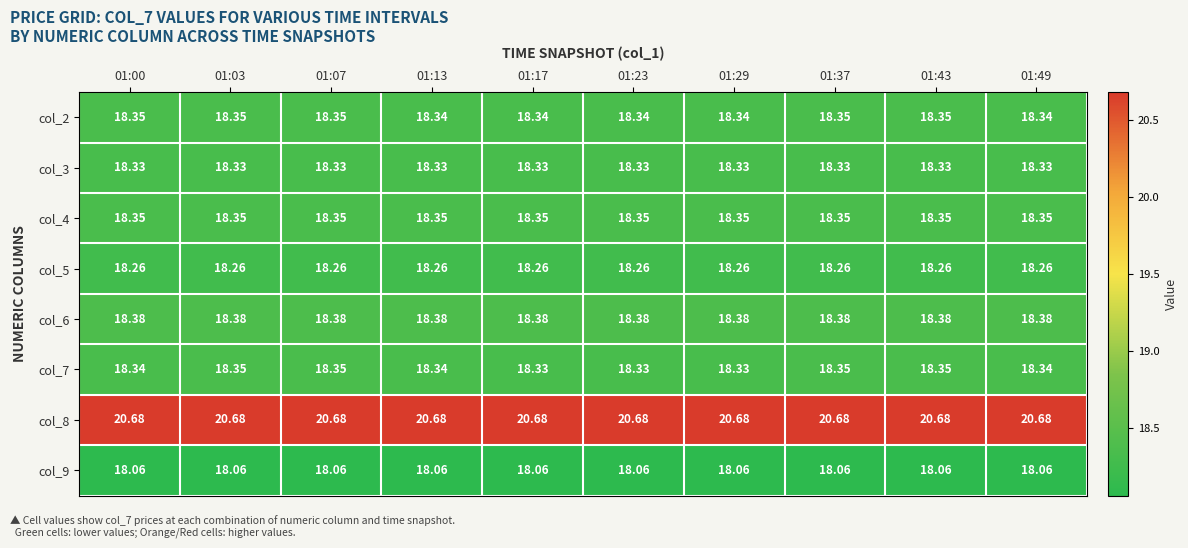

What is the average value of the col_3 series?

18.3